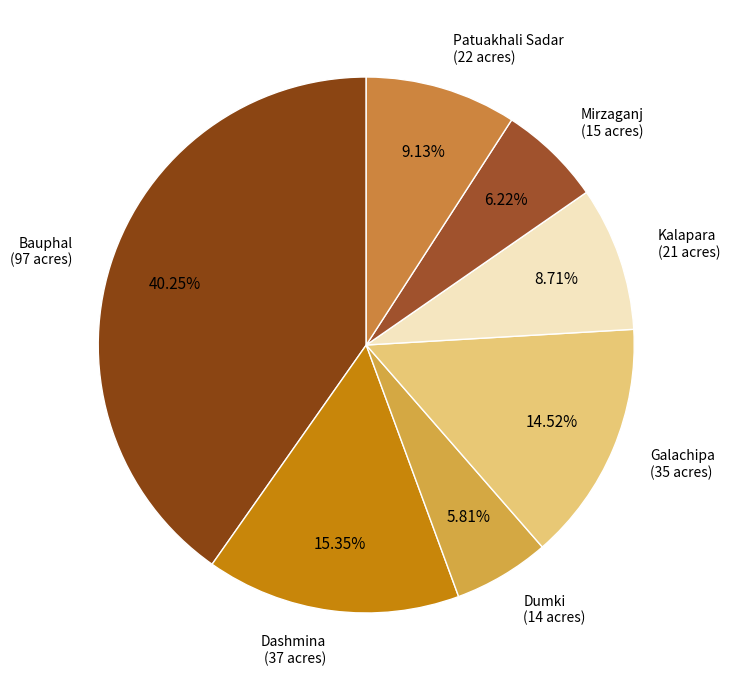

How many segments does this pie chart have?

7